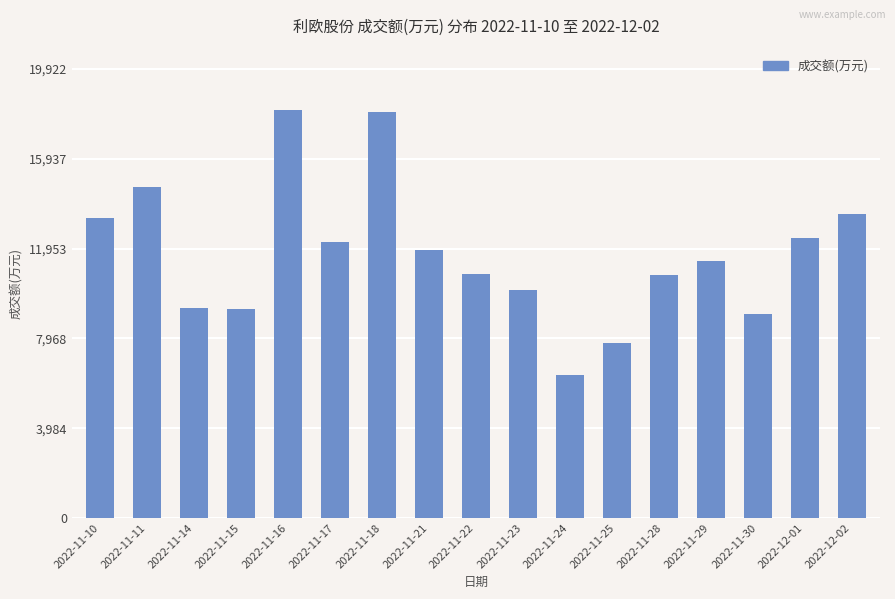

What position from the right is 2022-12-02?

1